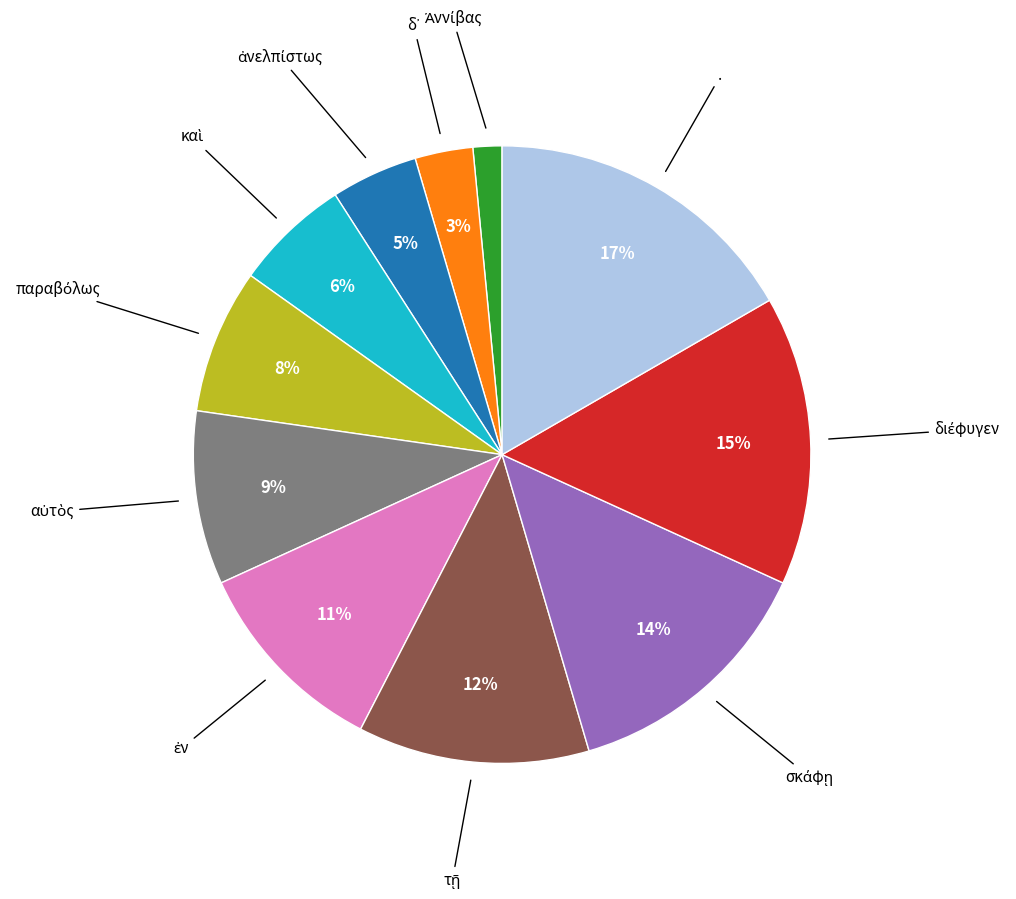

Does any single category account for the majority?

No